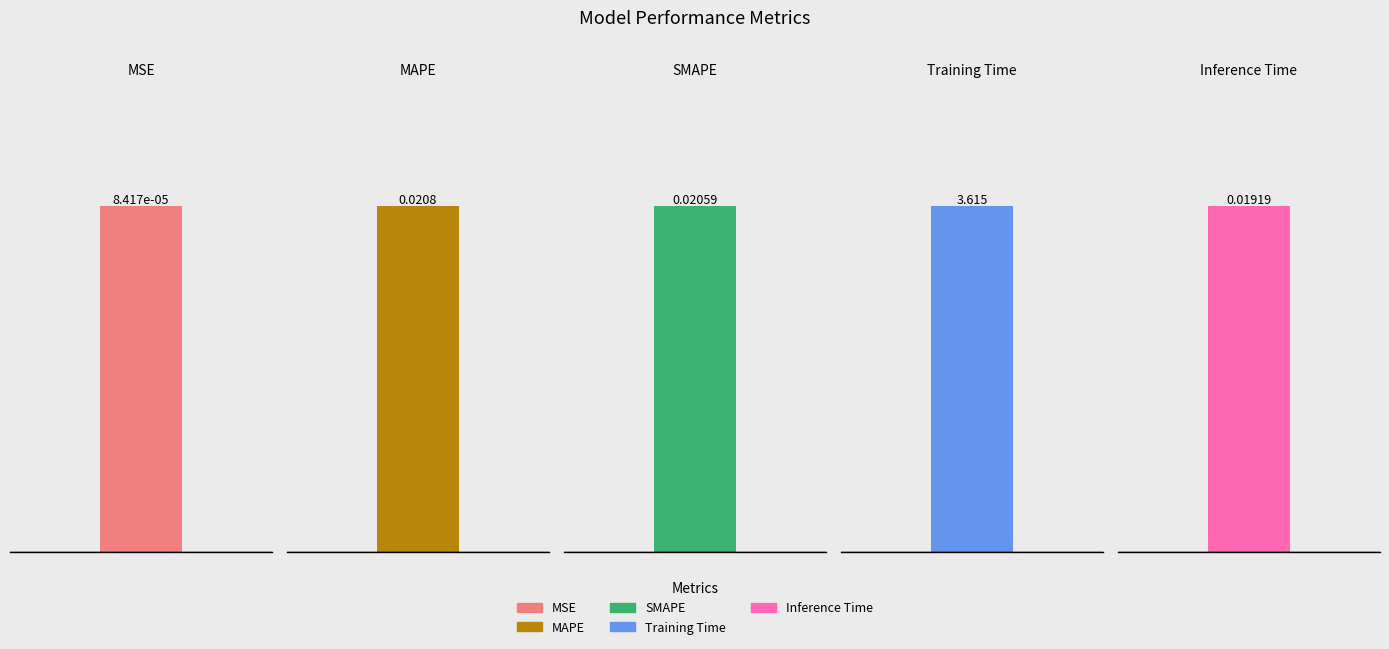

True or false: the data shows 0.0 at SMAPE.

False